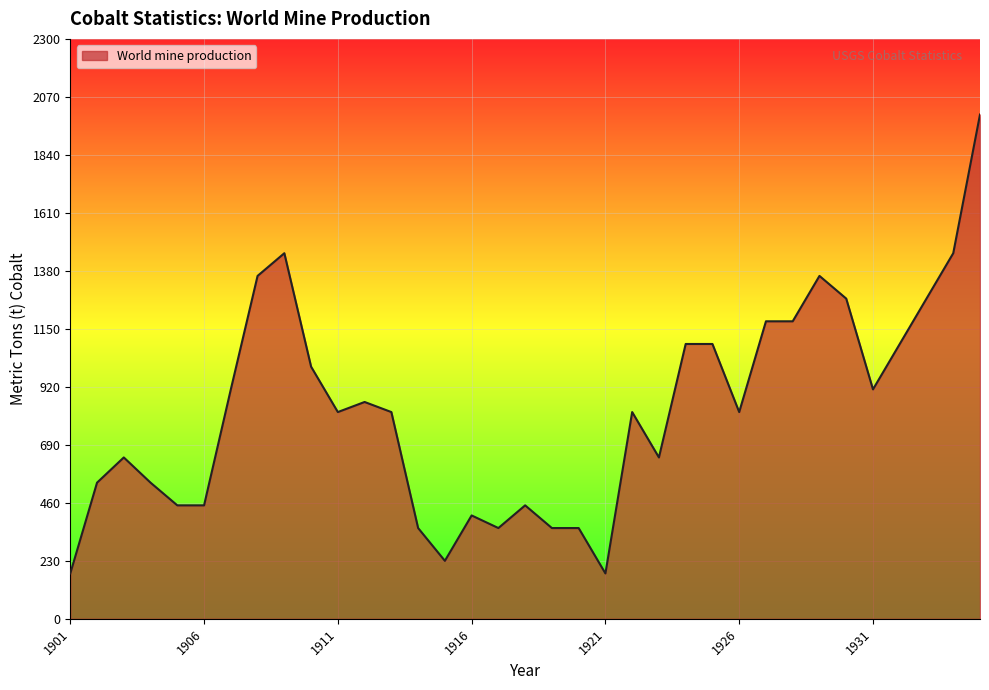

What is the smallest value displayed?

180